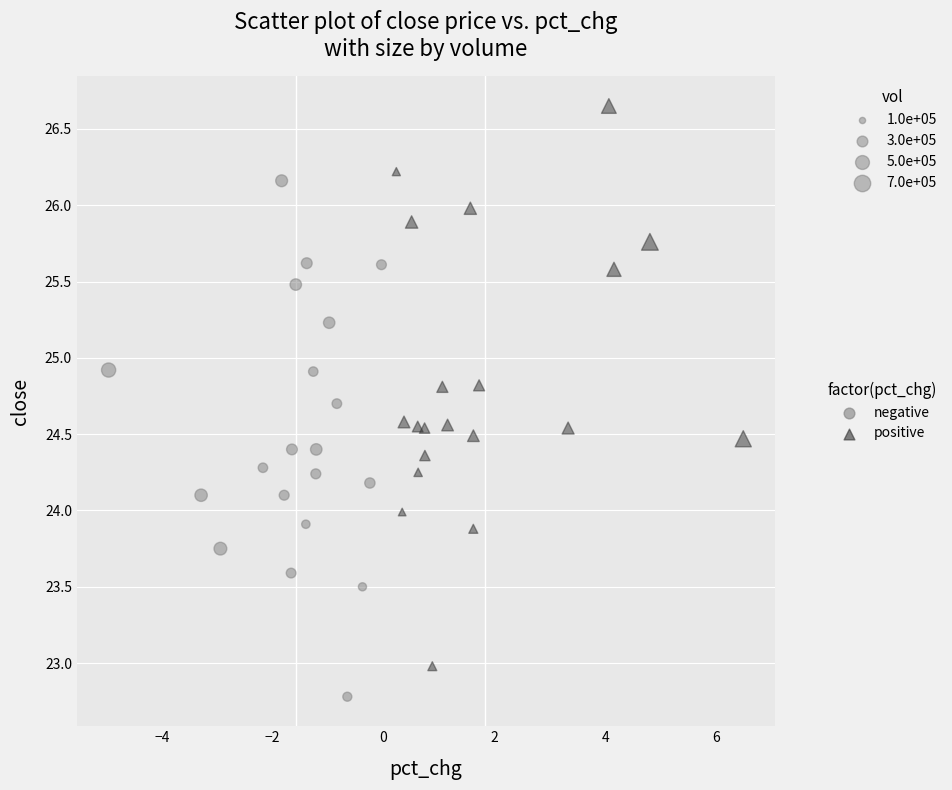

Which series reaches the minimum Y coordinate?

negative